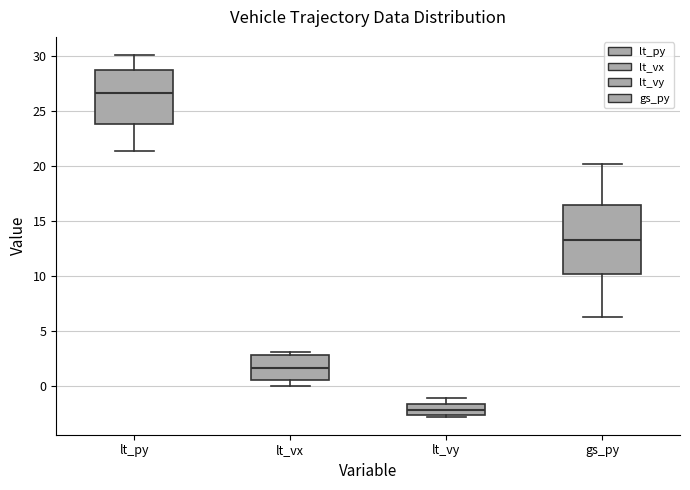

Reading left to right, transcribe this box plot: for each box, give where its median line is, the range the box spans, and where its two whiskers end, as read against the y-axis. The values are not printed on the chart, so give them approximately, as read against the axis.

lt_py: median 26.5, box 24.0 to 29.0, whiskers 21.5 to 30.0
lt_vx: median 1.5, box 0.5 to 3.0, whiskers 0.0 to 3.0 (just above the box's upper edge)
lt_vy: median -2.0, box -2.5 to -1.5, whiskers -3.0 to -1.0
gs_py: median 13.5, box 10.0 to 16.5, whiskers 6.5 to 20.0